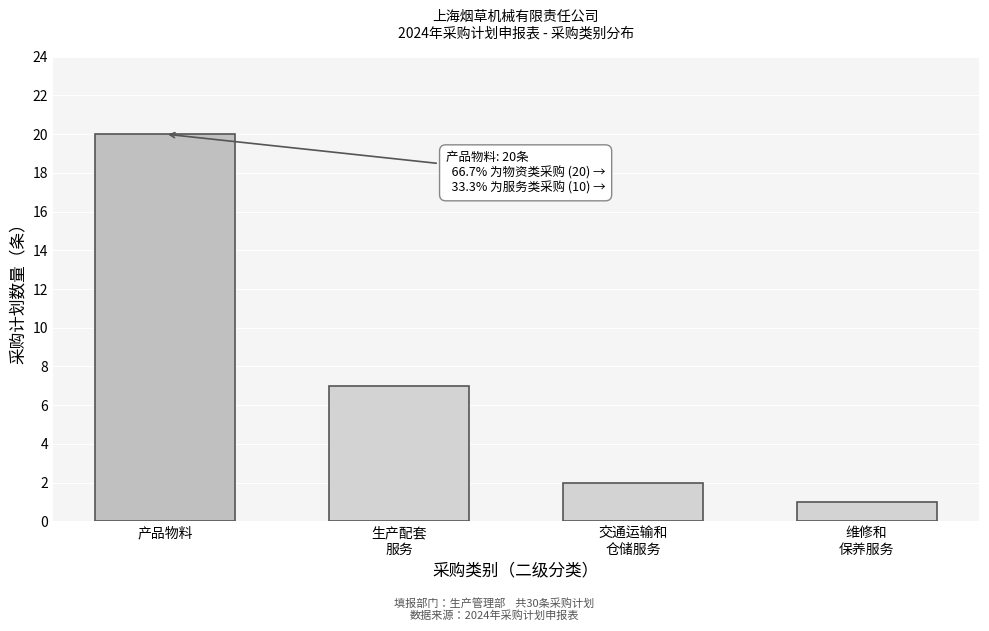

Reading left to right, transcribe all the data shown in this chart.

20	7	2	1